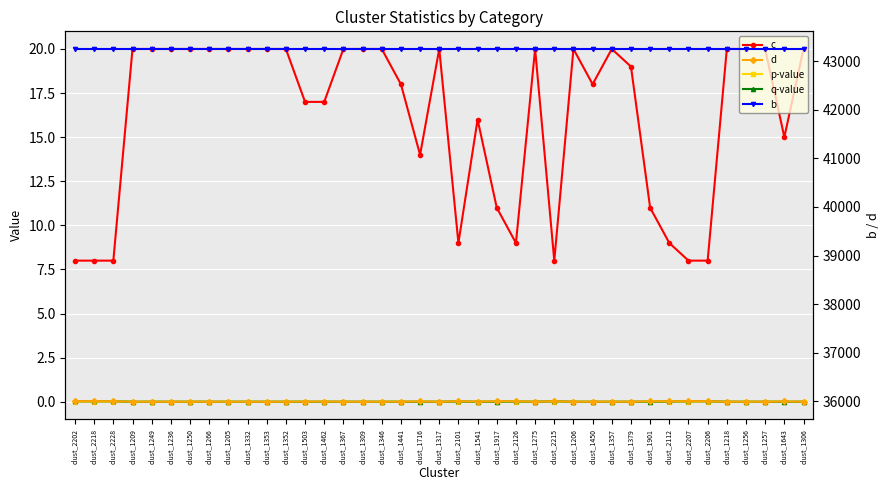

Which series has the widest spread of values?

c